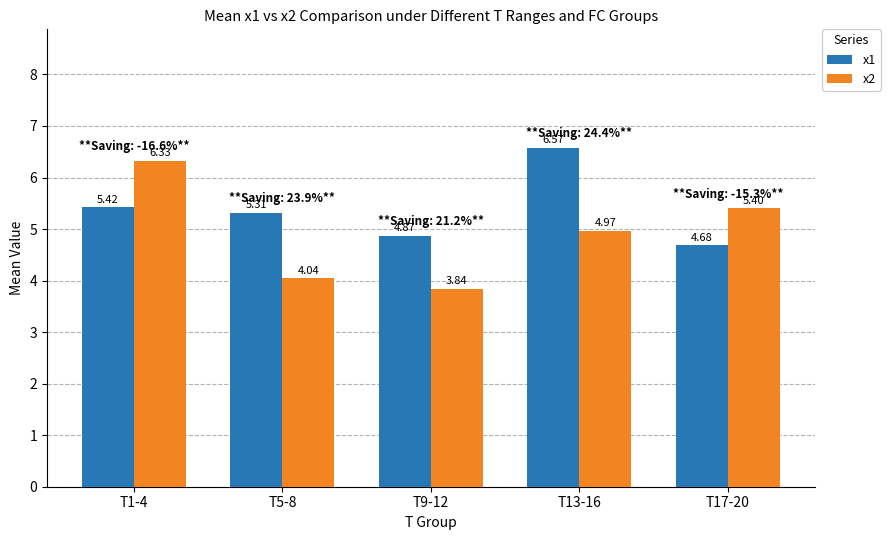

How many categories are shown in the chart?

5